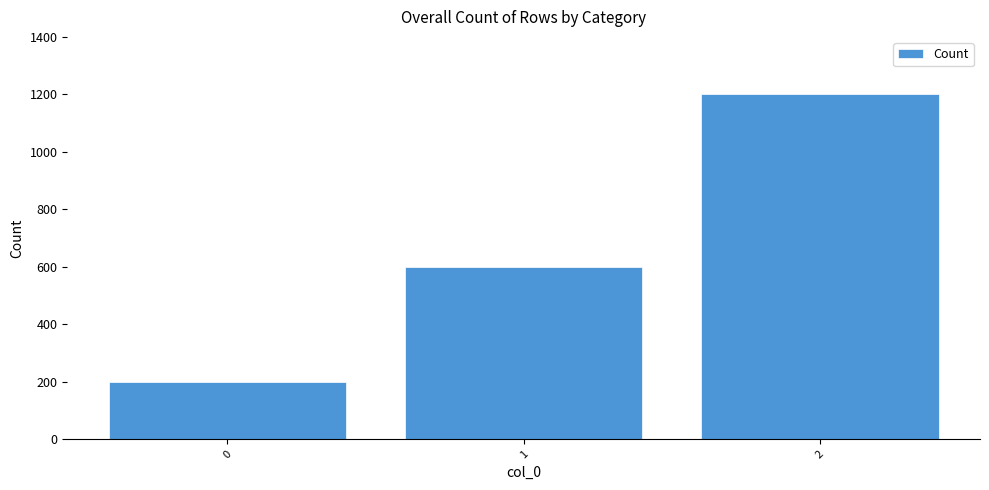

The chart shows a value of 200 at 0. True or false?

True